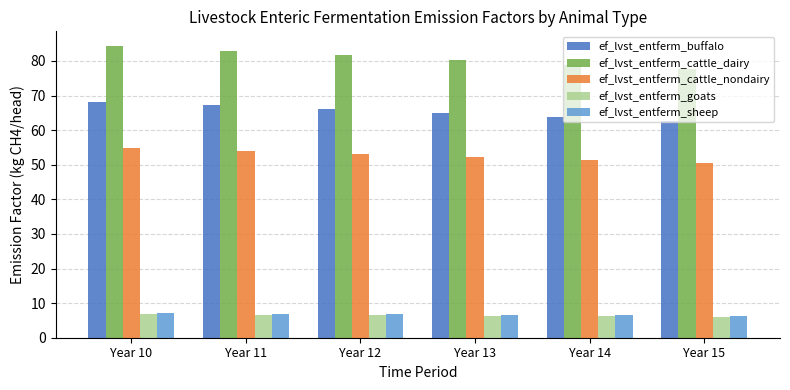

What is the lowest value of the ef_lvst_entferm_cattle_dairy series?

77.6